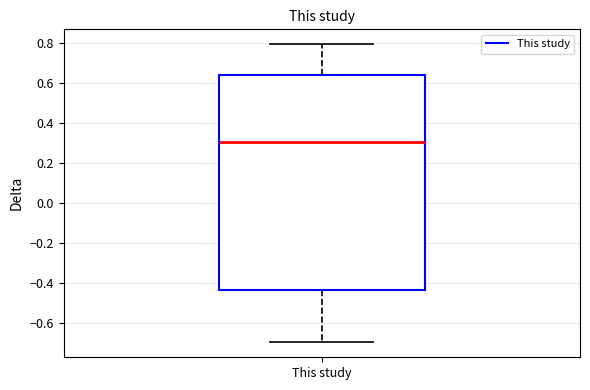

Read this box plot against the y-axis: the position of the median line, the range covered by the box, and the ends of both whiskers. The values are not printed on the chart, so give them approximately, as read against the axis.

median 0.30, box -0.44 to 0.64, whiskers -0.70 to 0.80